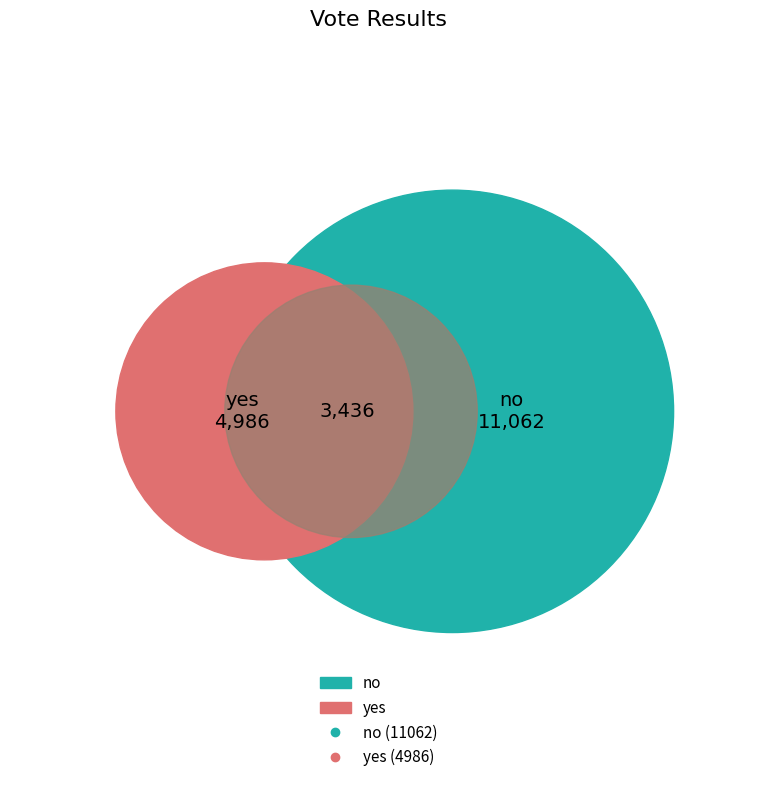

How many slices are in this pie chart?

2